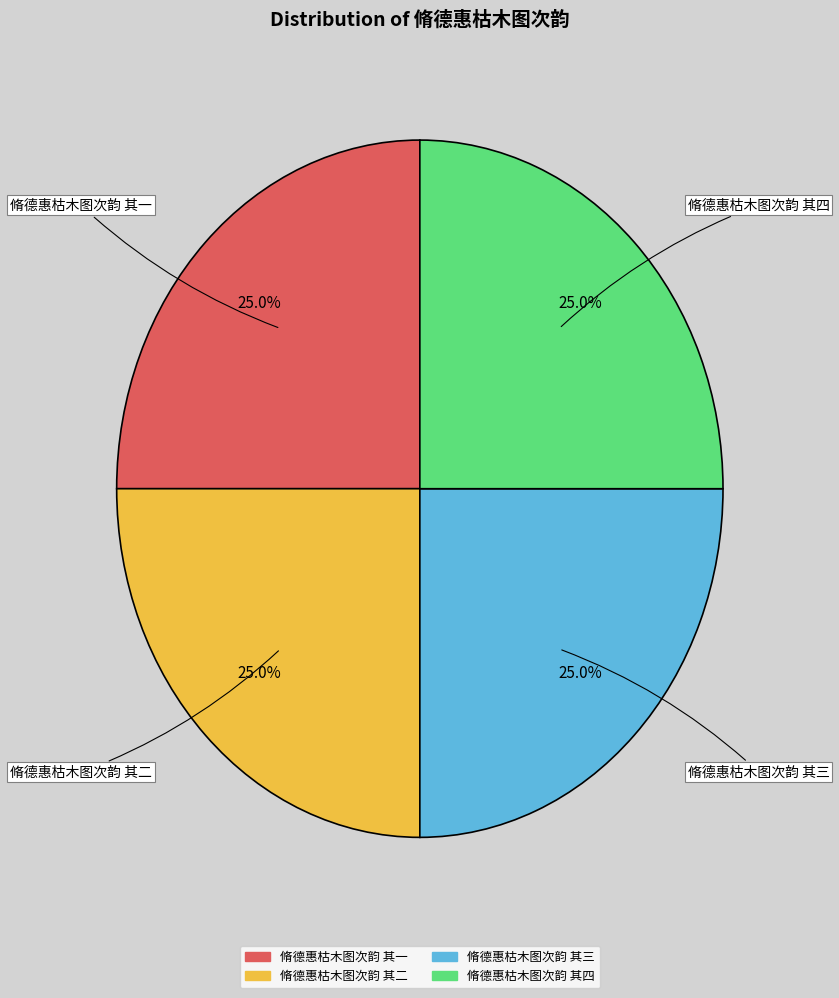

Does 脩德惠枯木图次韵 其三 represent more than half of the total?

No